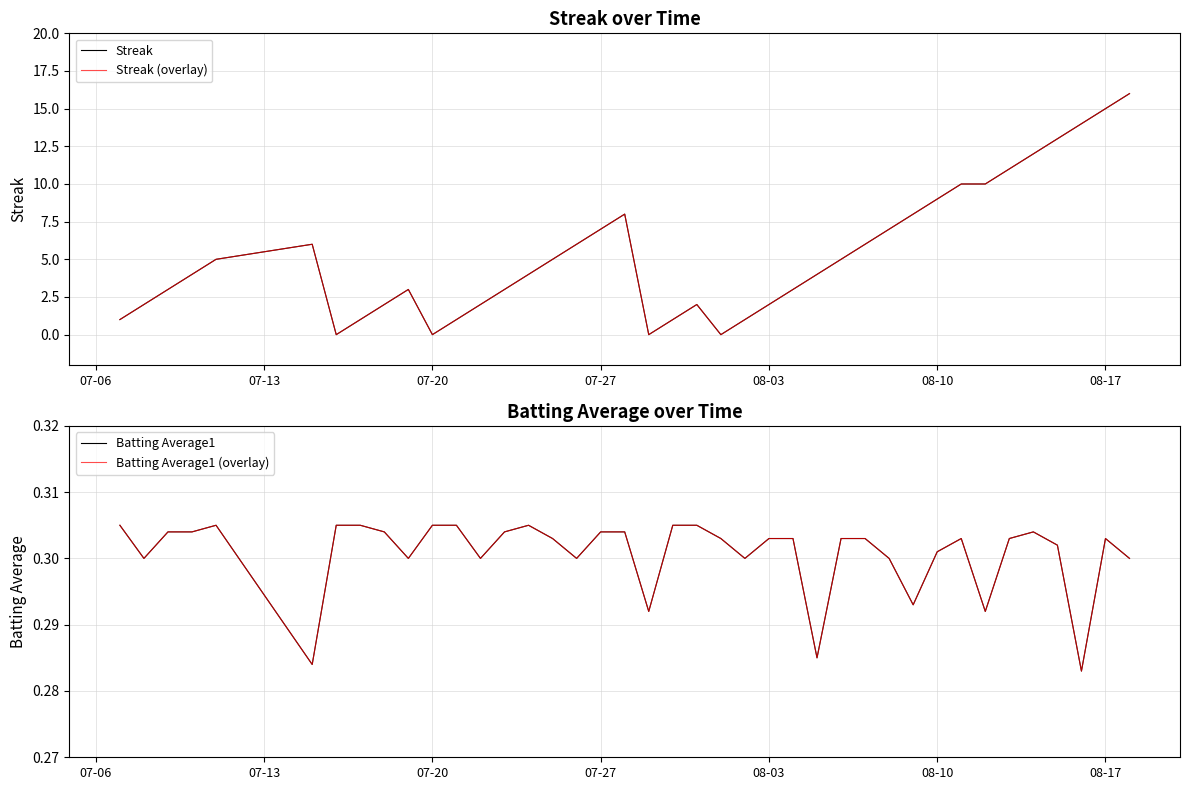

How many data points does each series have?

40